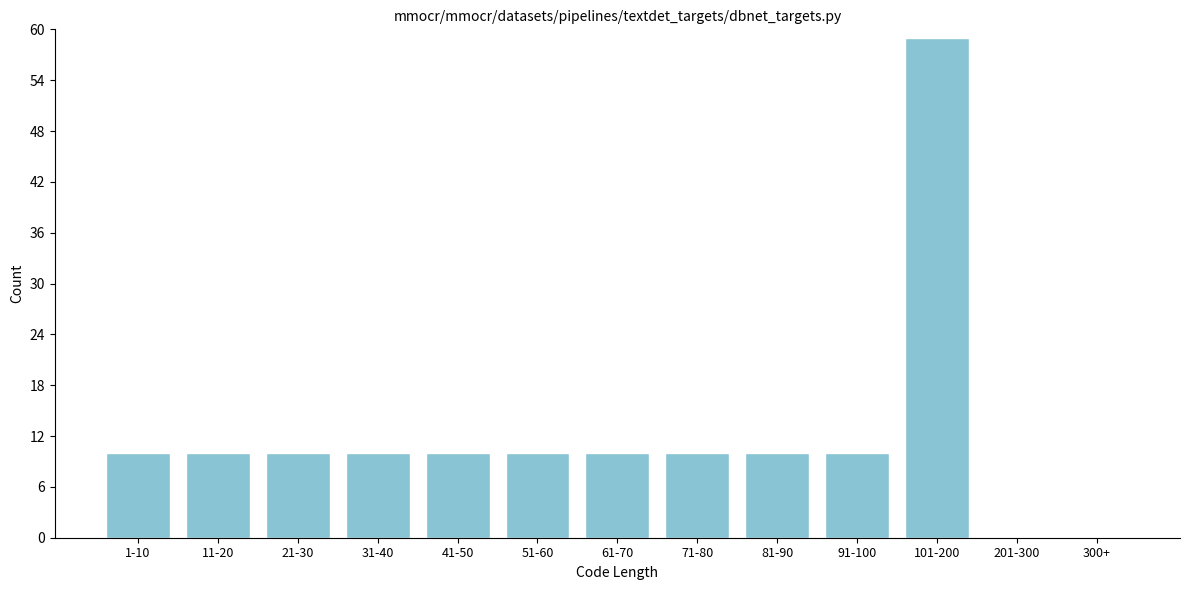

Reading right to left, list all the values displayed in this chart.

300+=0	201-300=0	101-200=59	91-100=10	81-90=10	71-80=10	61-70=10	51-60=10	41-50=10	31-40=10	21-30=10	11-20=10	1-10=10